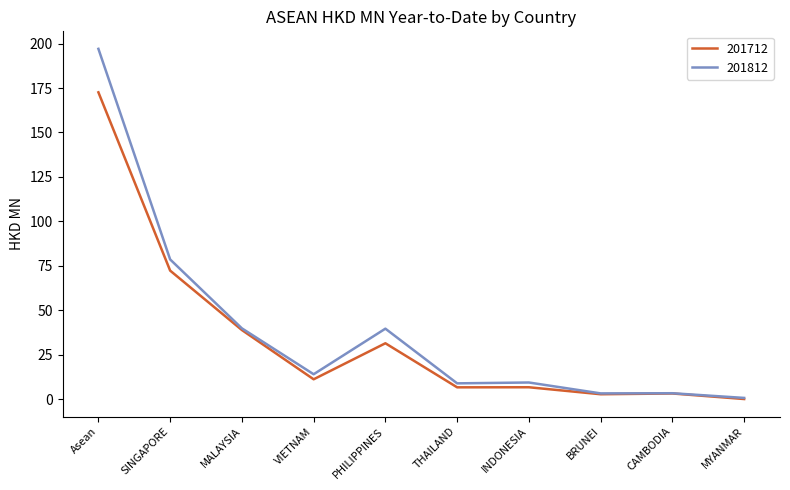

Which series has the largest range (max minus min)?

201812